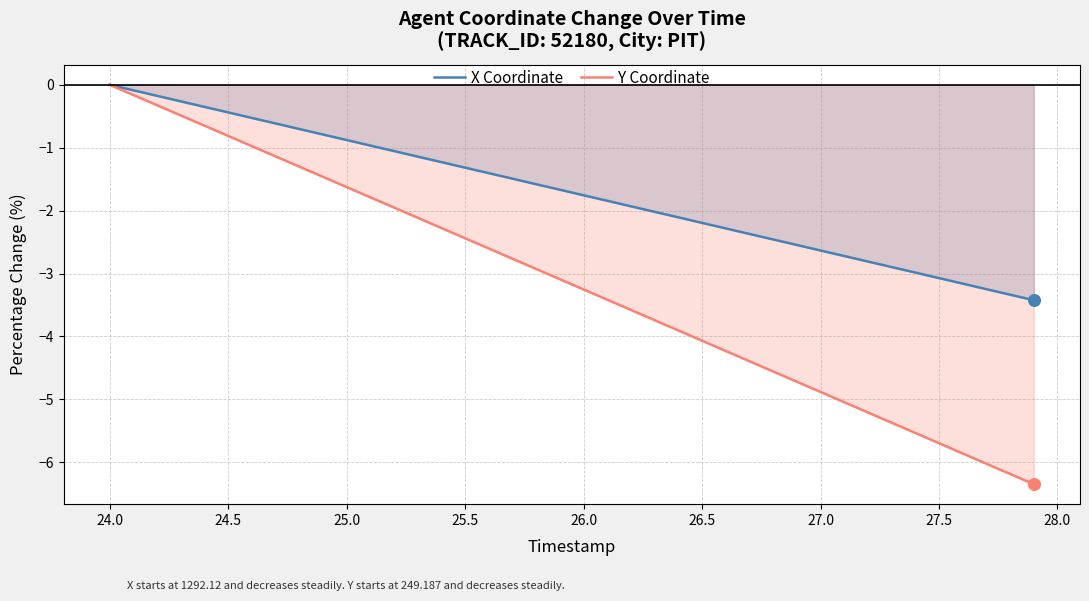

What is the total value across all series at 25.0?

-2.5